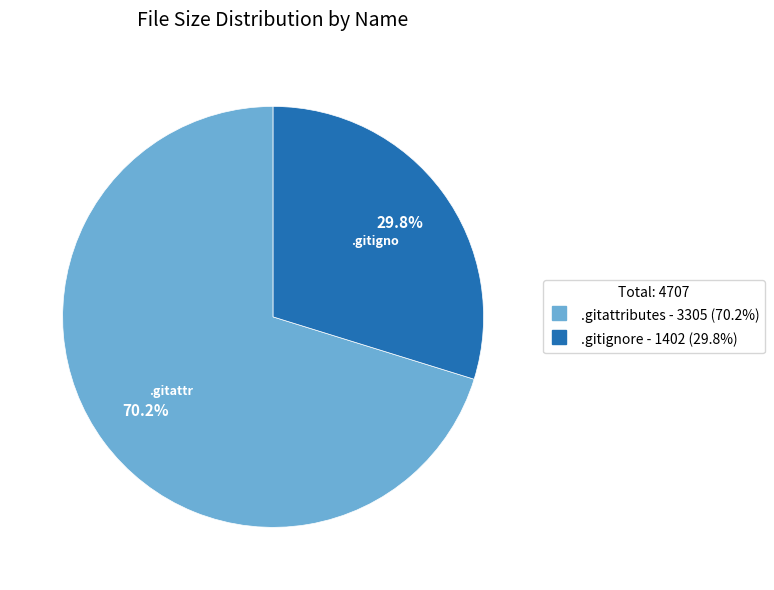

To the nearest percent, what portion does .gitattributes represent?

70%